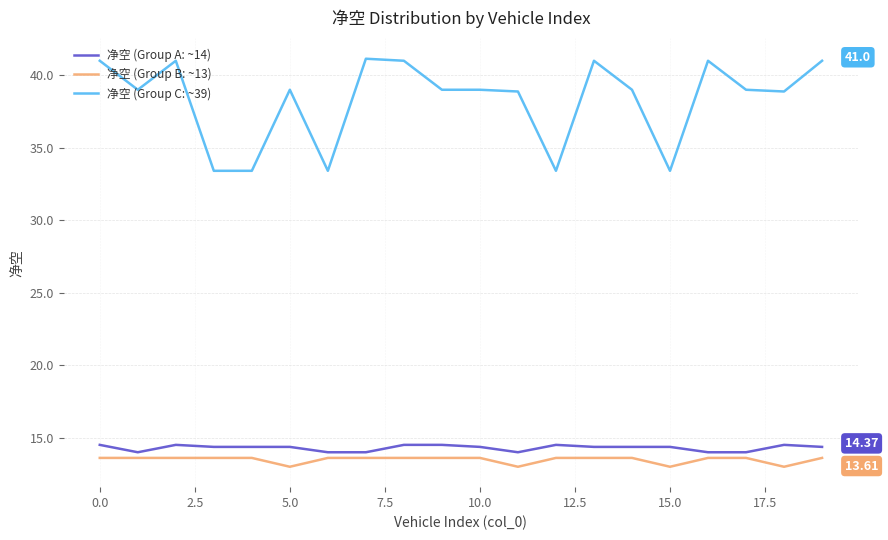

Which series has the largest total across all categories?

净空 (Group C: ~39)